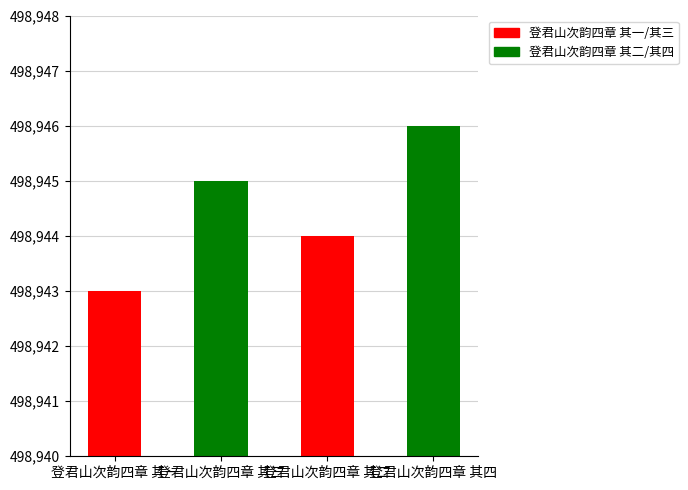

What is the difference between the second highest and second lowest values?

1